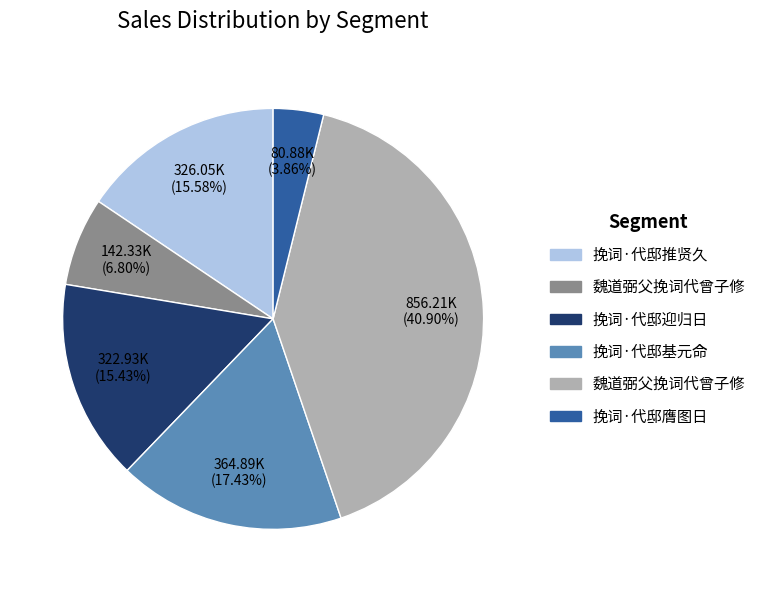

Is there any slice that represents more than half of the pie?

No